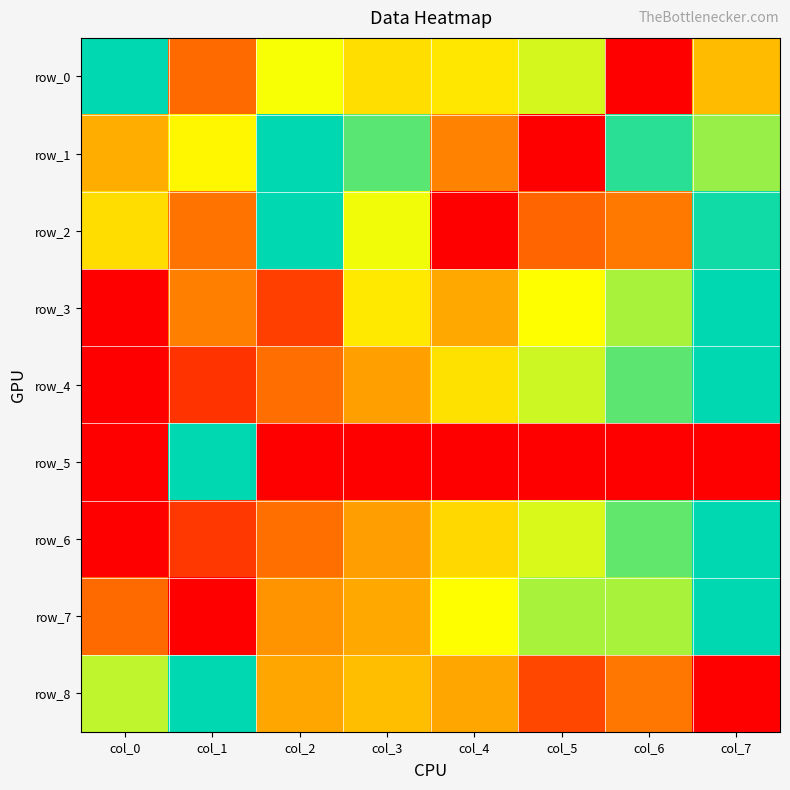

Is the value of row_3 at col_4 greater than the value of row_6 at col_2?

Yes